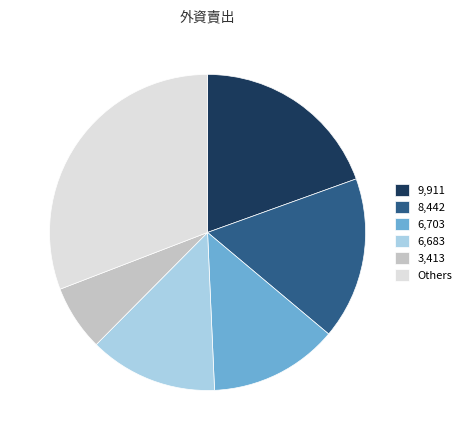

Count the number of slices in the pie.

6